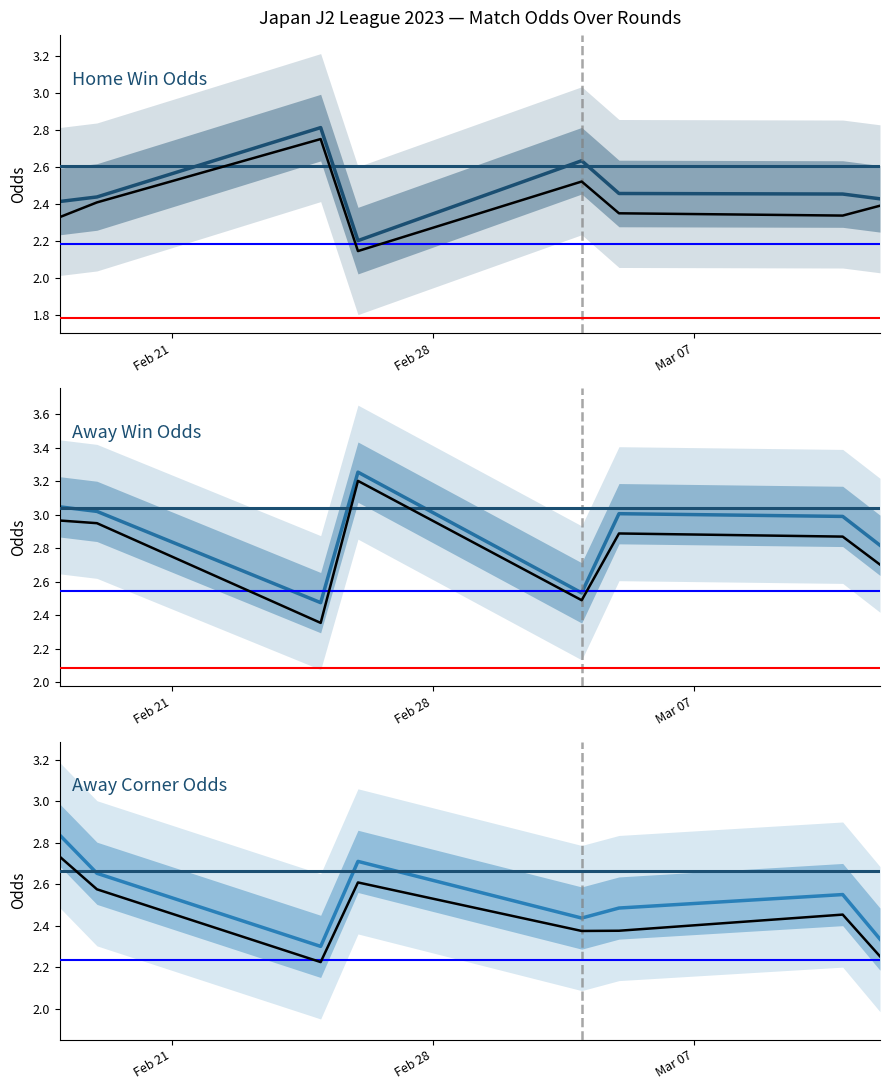

Does the chart display data point markers on the line(s)?

No